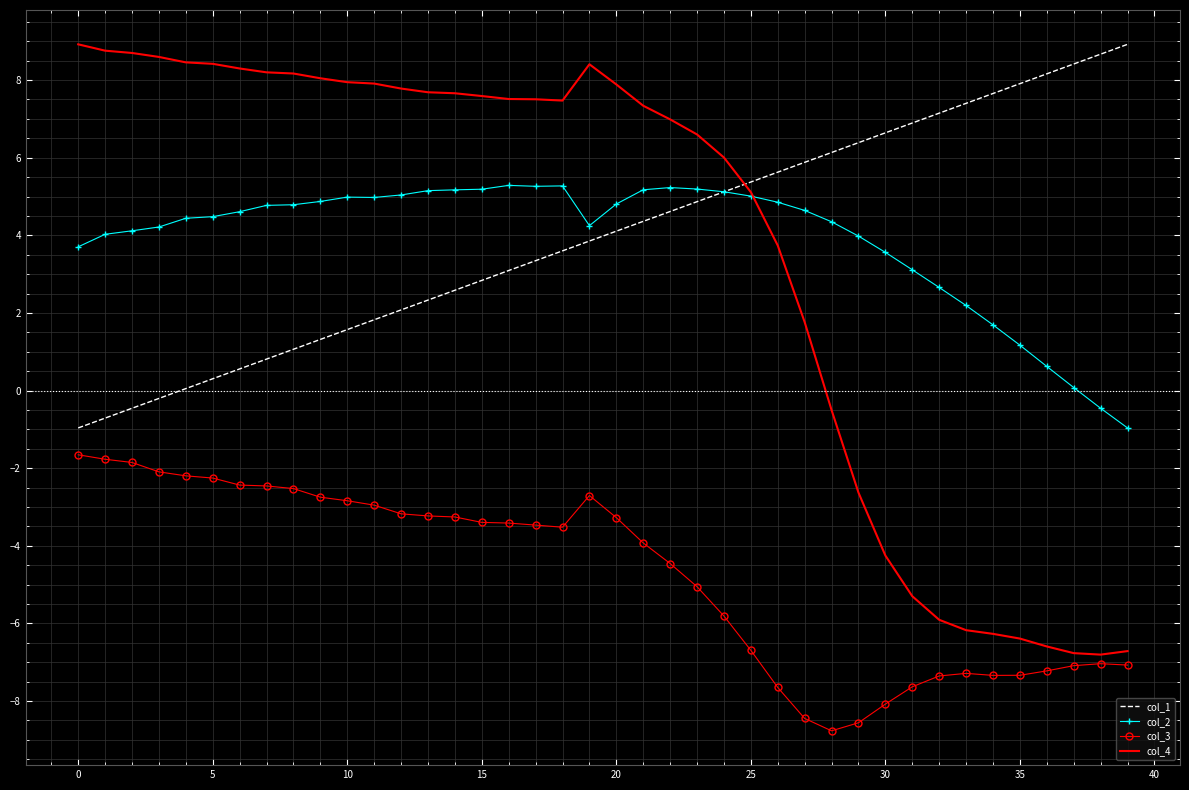

True or false: col_2 and col_3 intersect in this chart.

False